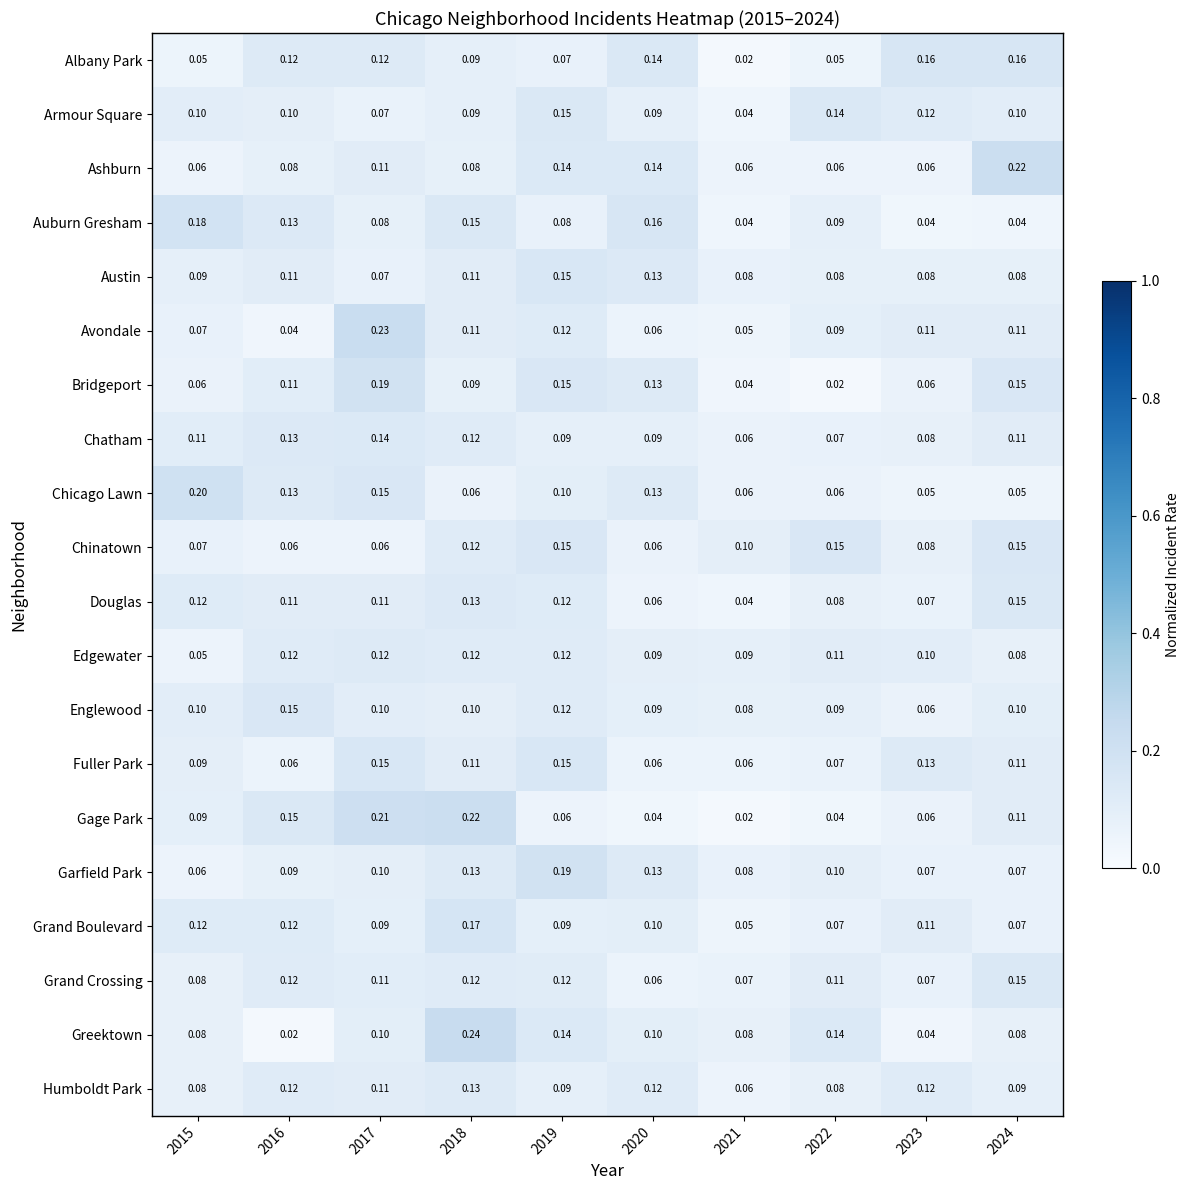

Which category has the highest value across all series?

2018